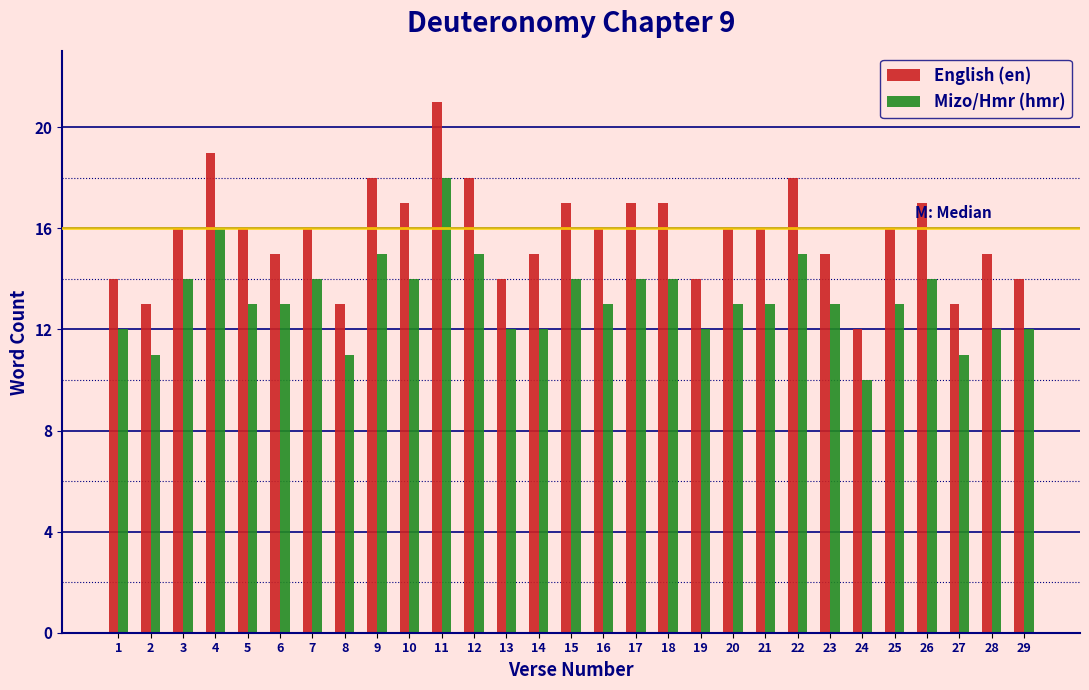

Which series has the largest range (max minus min)?

English (en)